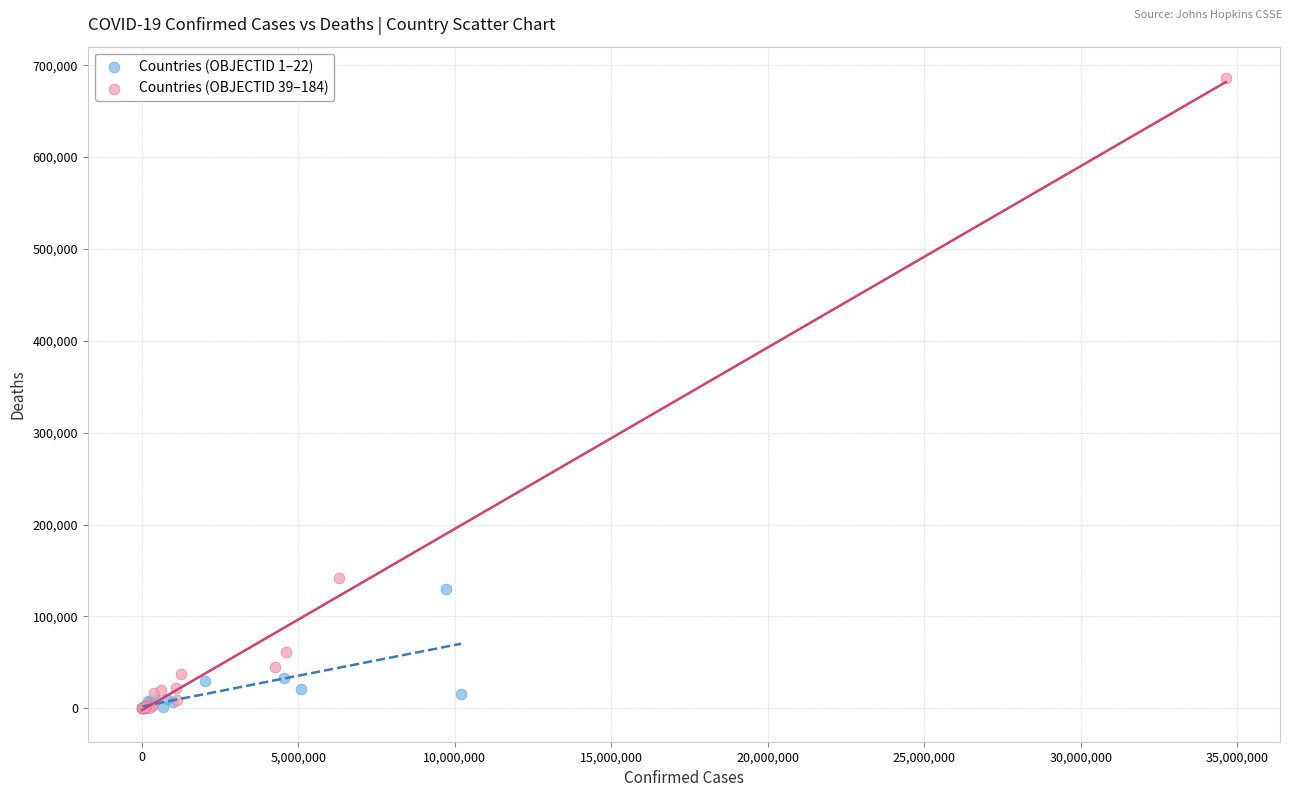

Which series has the largest Y range (max minus min)?

Countries (OBJECTID 39–184)